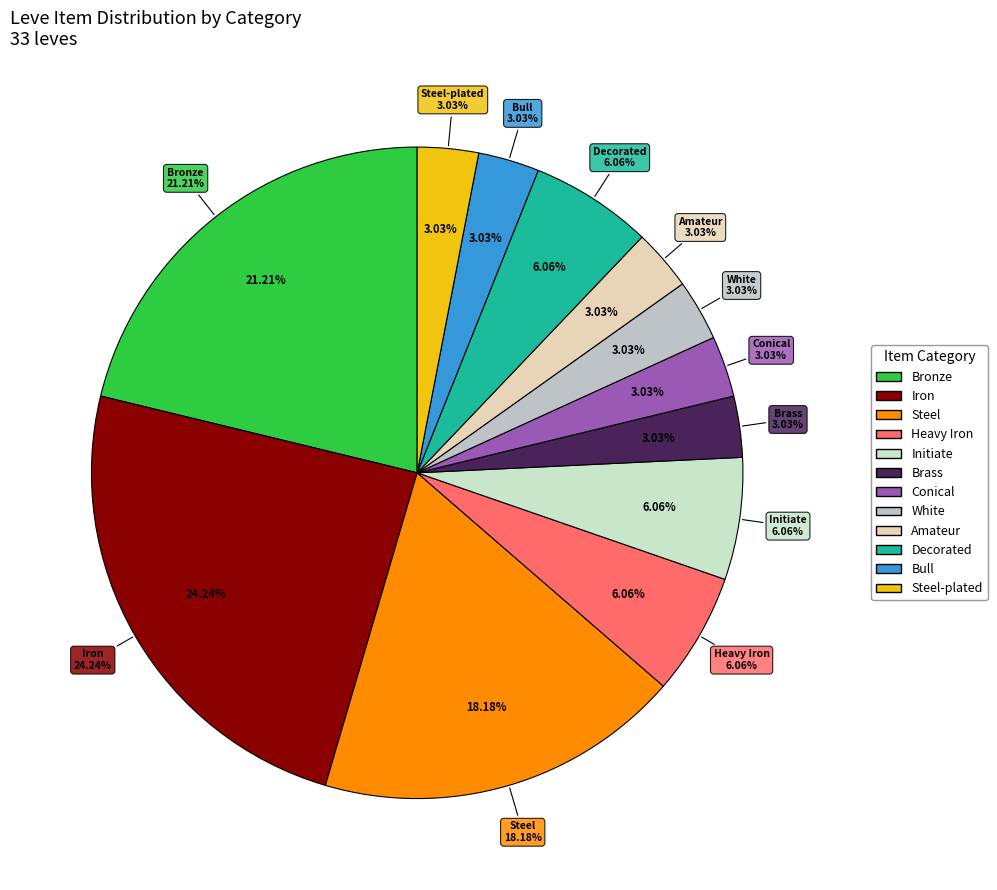

What percentage is the Brass slice, to the nearest percent?

3%